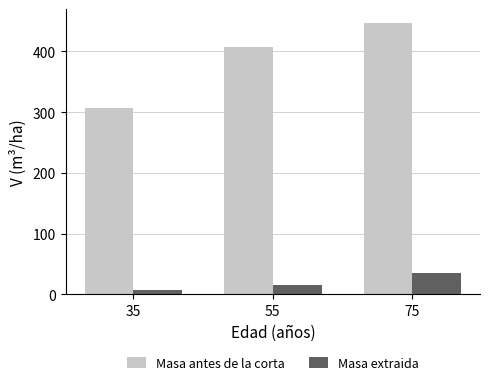

Reading left to right, what are all the values shown in this chart?

Masa antes de la corta: 306.6	407.6	447.3
Masa extraida: 7.5	15.9	35.1